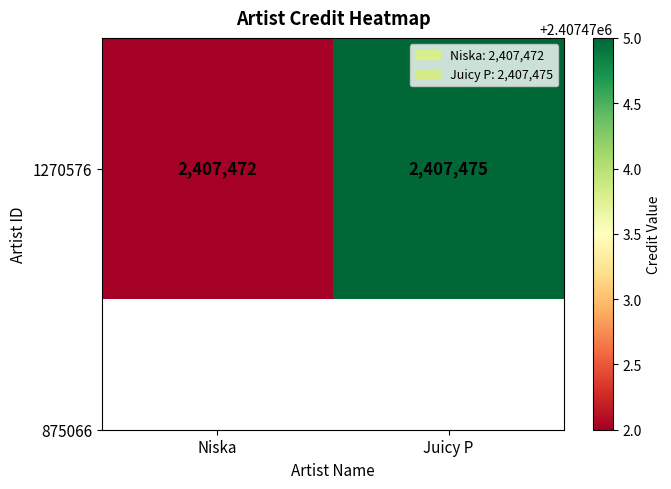

What is the difference between the values at Niska and Juicy P?

3